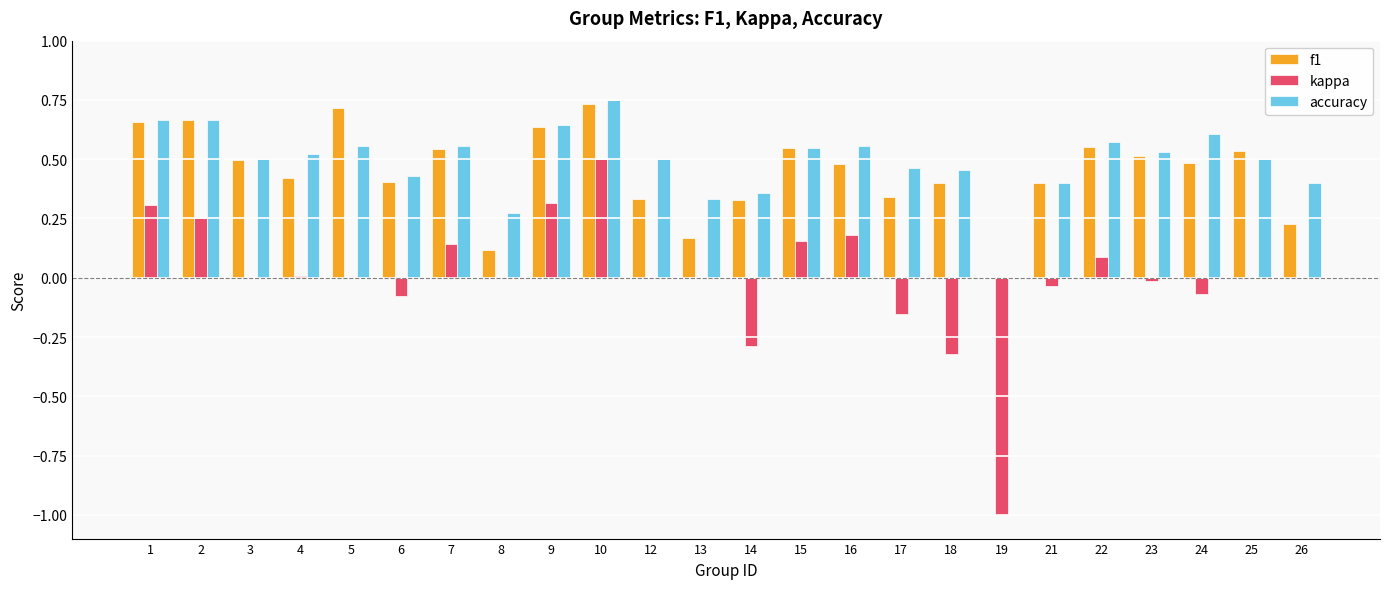

At which label does accuracy reach its peak?

10